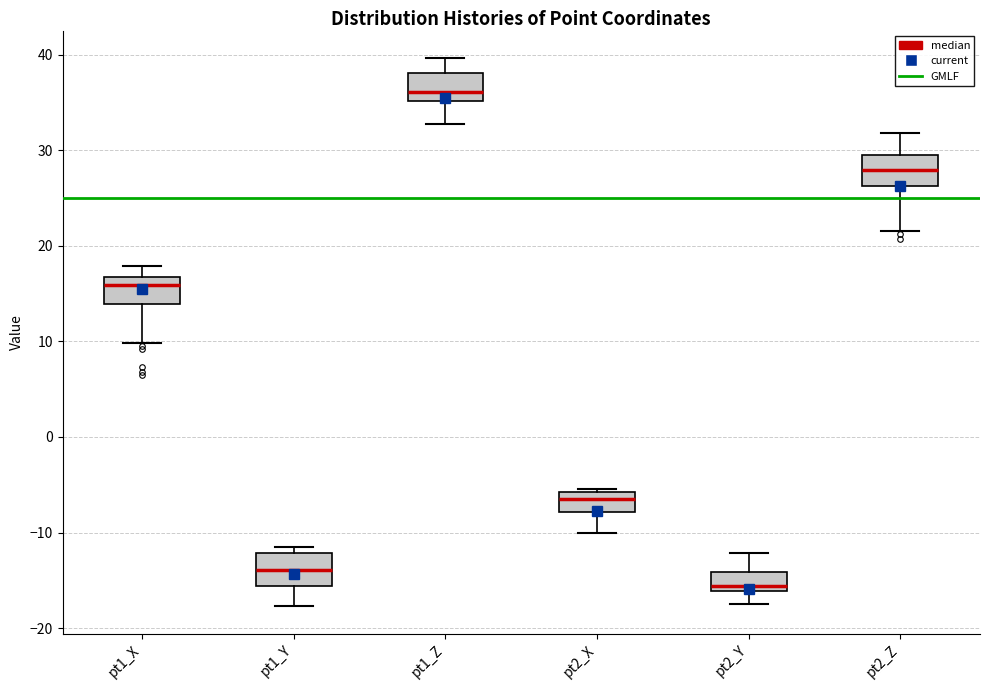

Which box has the highest median line?

pt1_Z